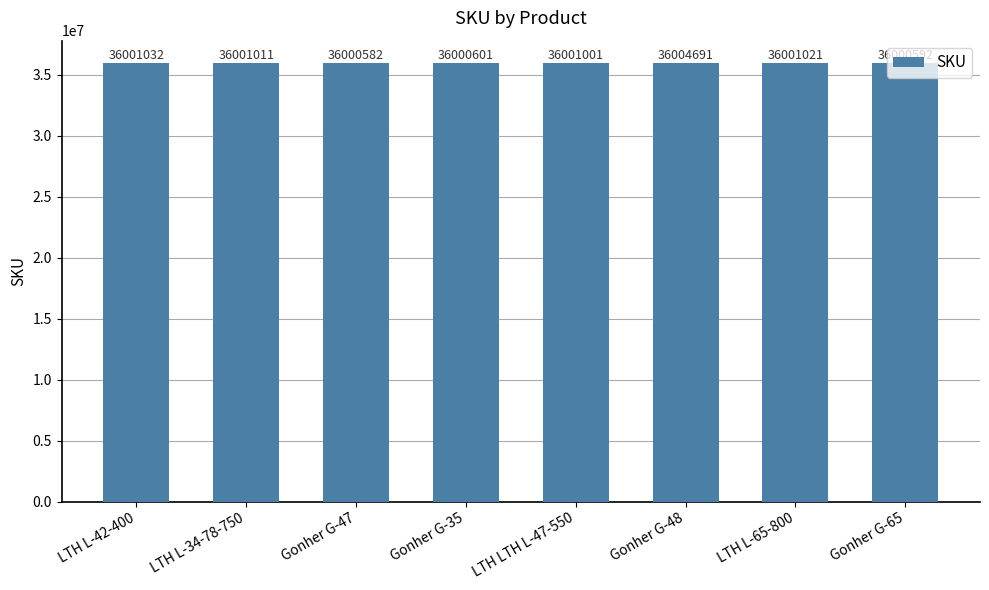

Reading right to left, extract all data points from this chart.

Gonher G-65=36000592	LTH L-65-800=36001021	Gonher G-48=36004691	LTH LTH L-47-550=36001001	Gonher G-35=36000601	Gonher G-47=36000582	LTH L-34-78-750=36001011	LTH L-42-400=36001032